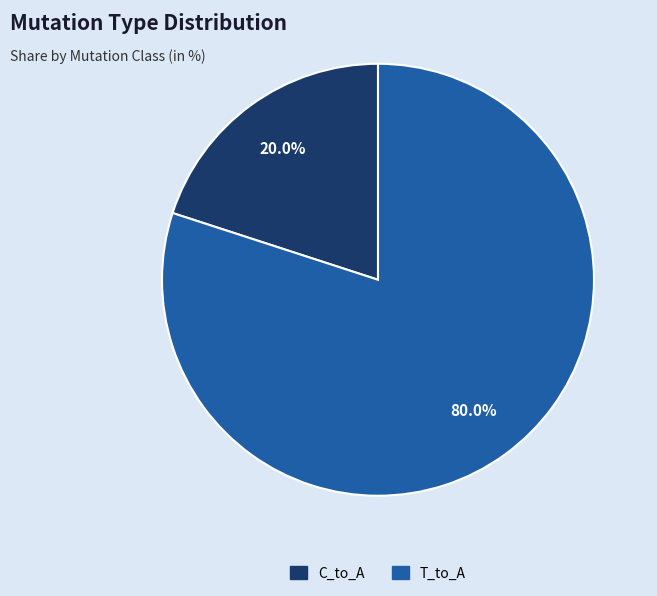

Does any single category account for the majority?

Yes